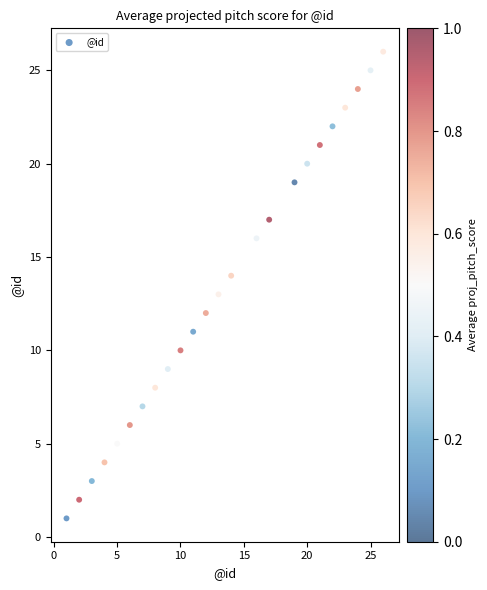

What is the range of Y values (max minus min)?

25